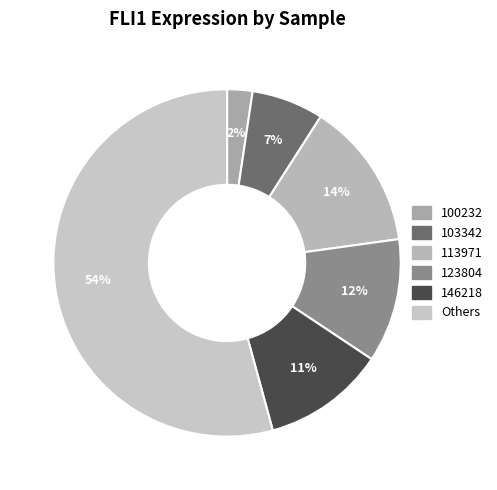

How much of the chart is everything except 146218?

88.6%